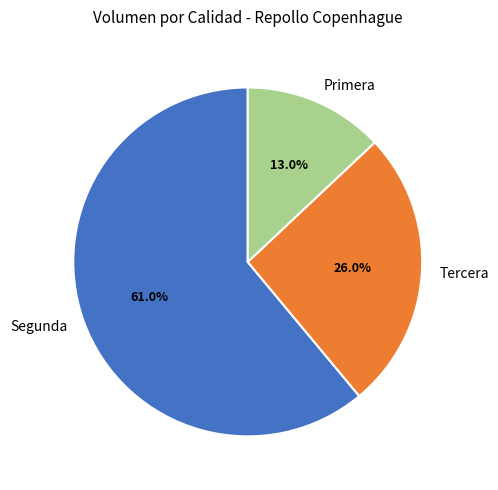

To the nearest percent, what is the average slice percentage?

33%